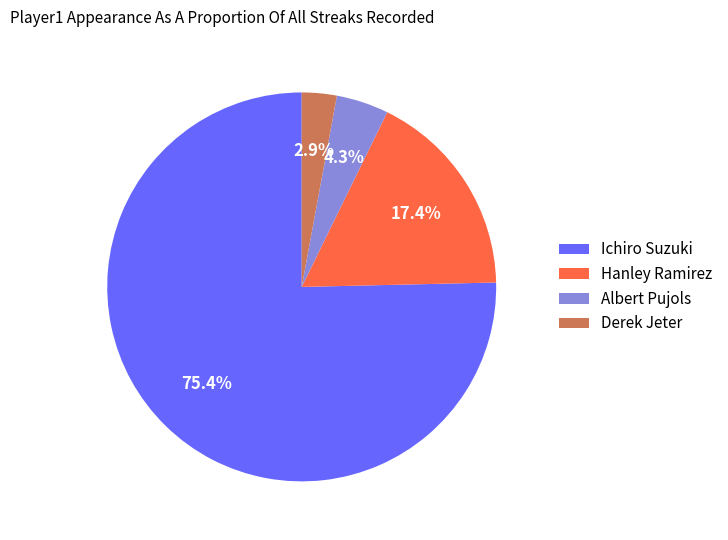

To the nearest percent, what is the difference between the largest and smallest slice percentages?

72%